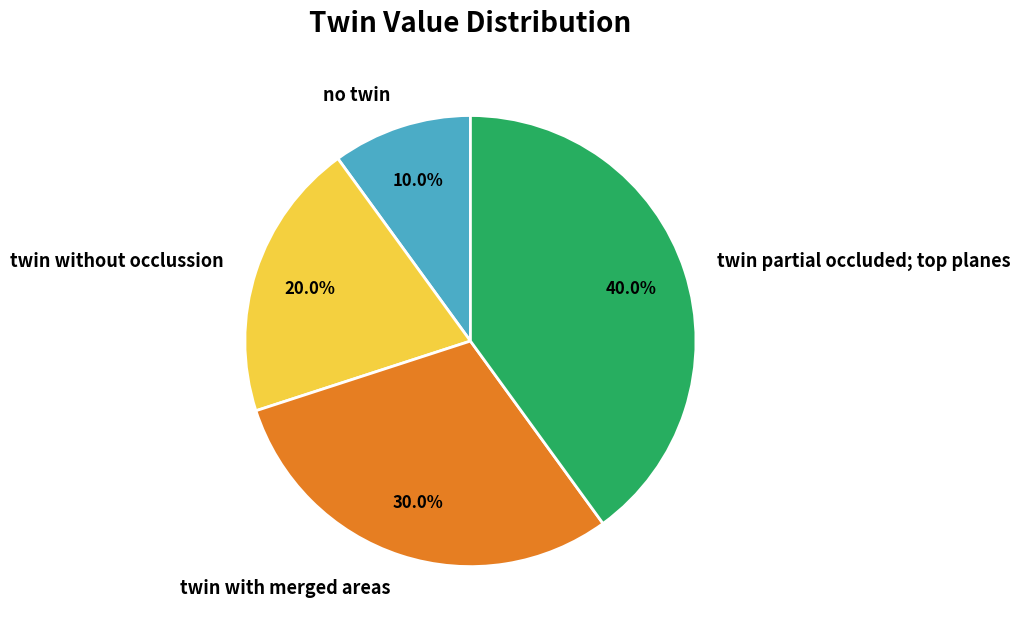

What percentage is the twin without occlussion slice, to the nearest percent?

20%